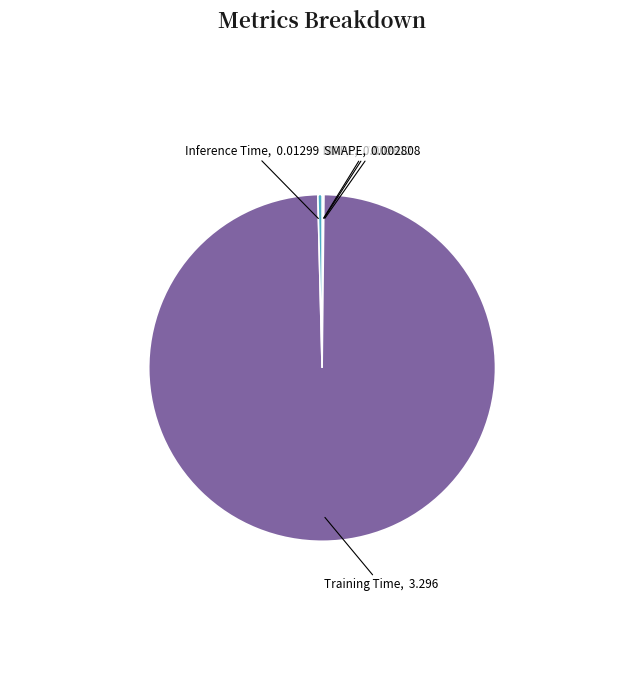

Which category accounts for the majority?

Training Time